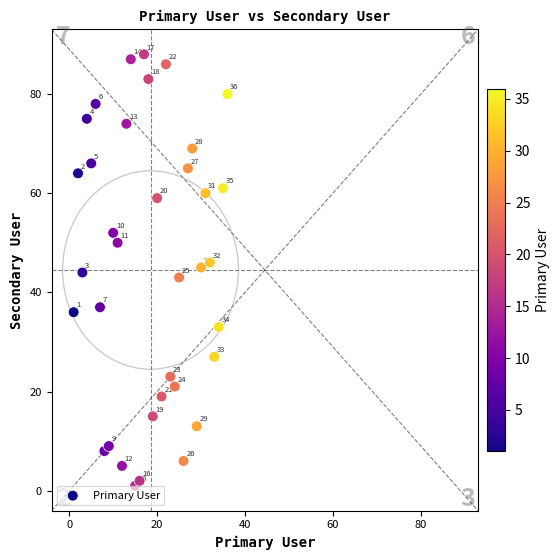

What is the range of Y values (max minus min)?

87